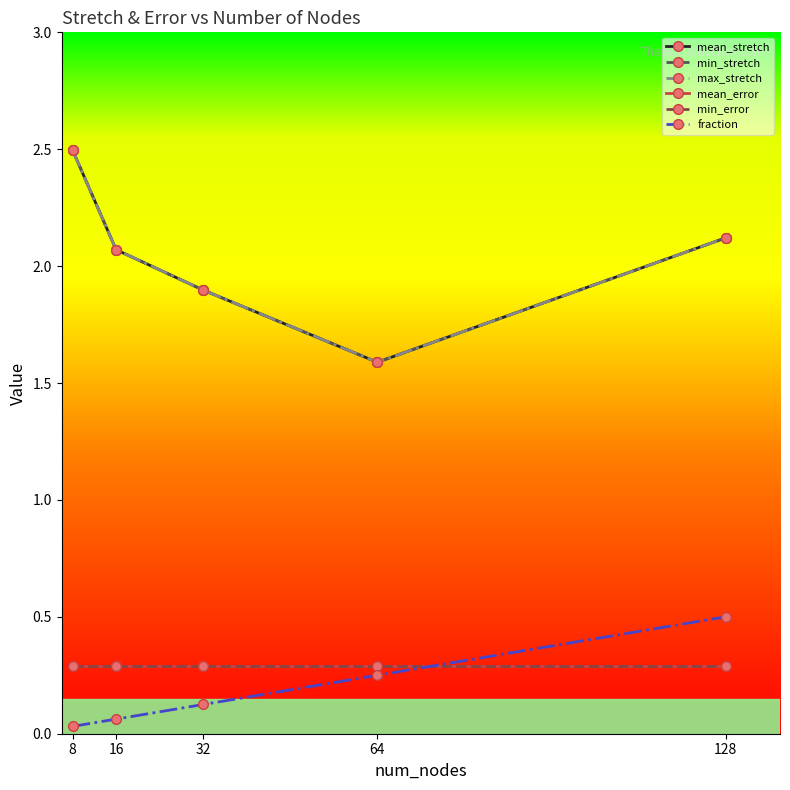

Where is min_stretch nearest to the value 2?

16